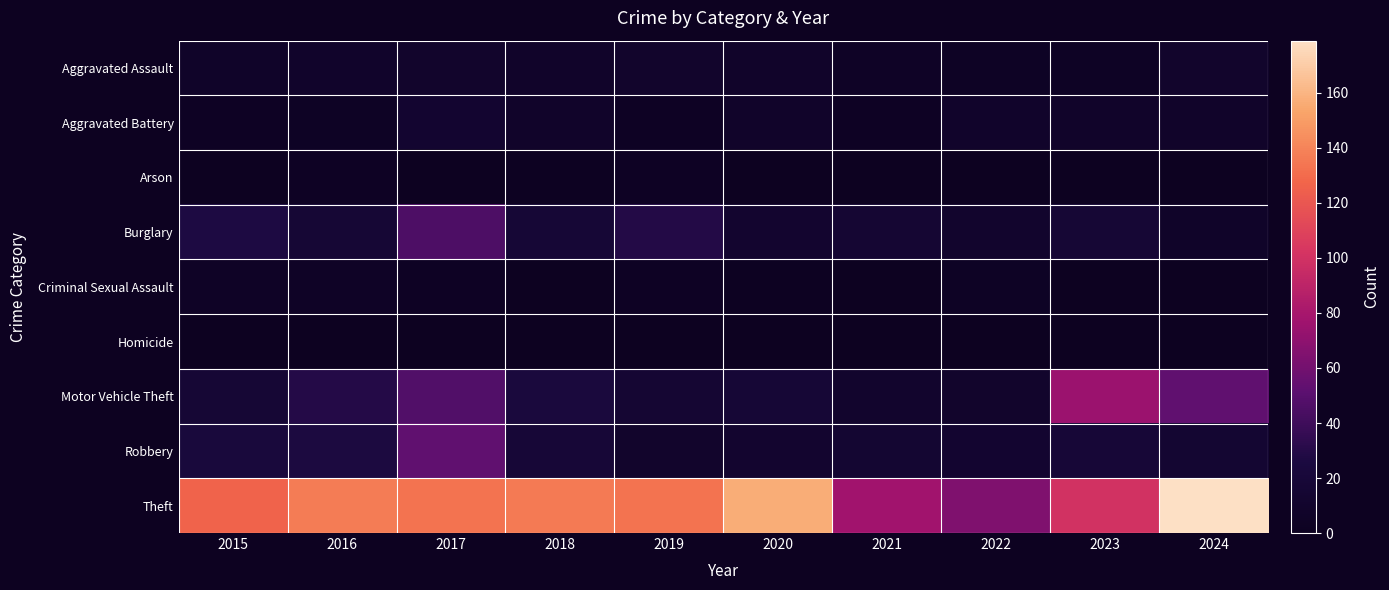

What is the spread (max minus min) of values at 2019?

133